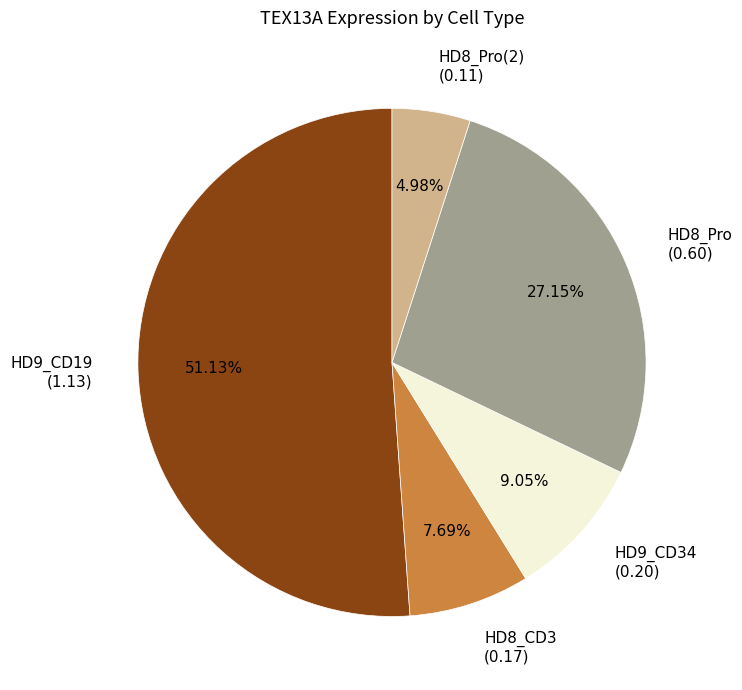

Does any single category account for the majority?

Yes